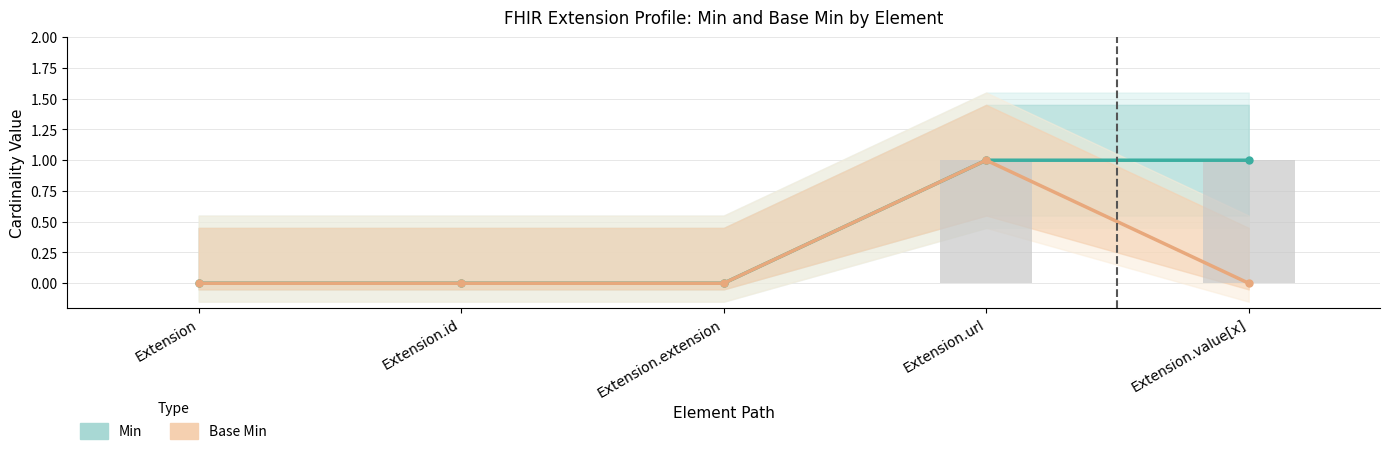

The value of Min at Extension.url is 1. True or false?

True